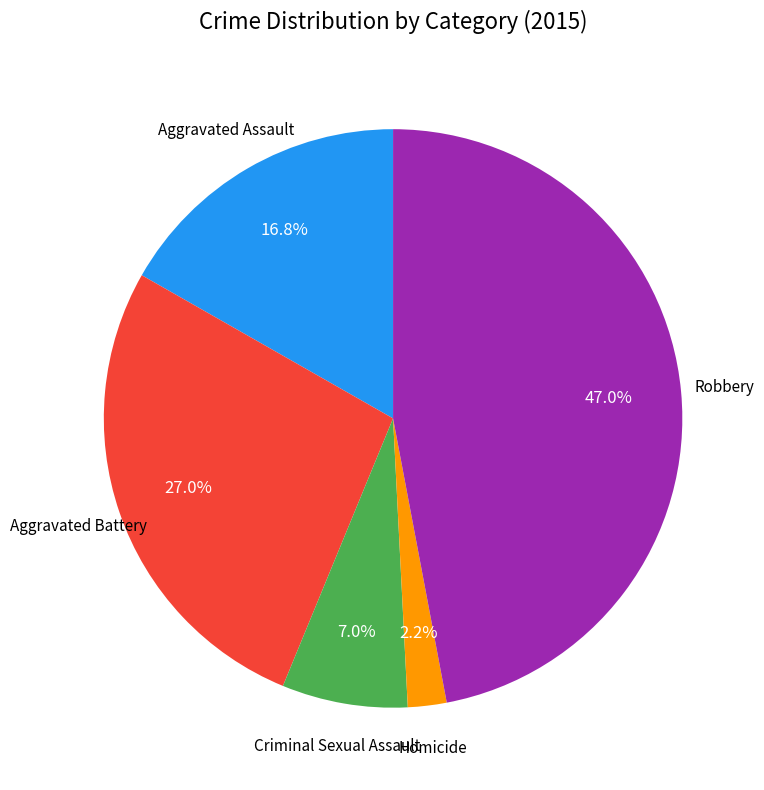

Does any single category account for the majority?

No